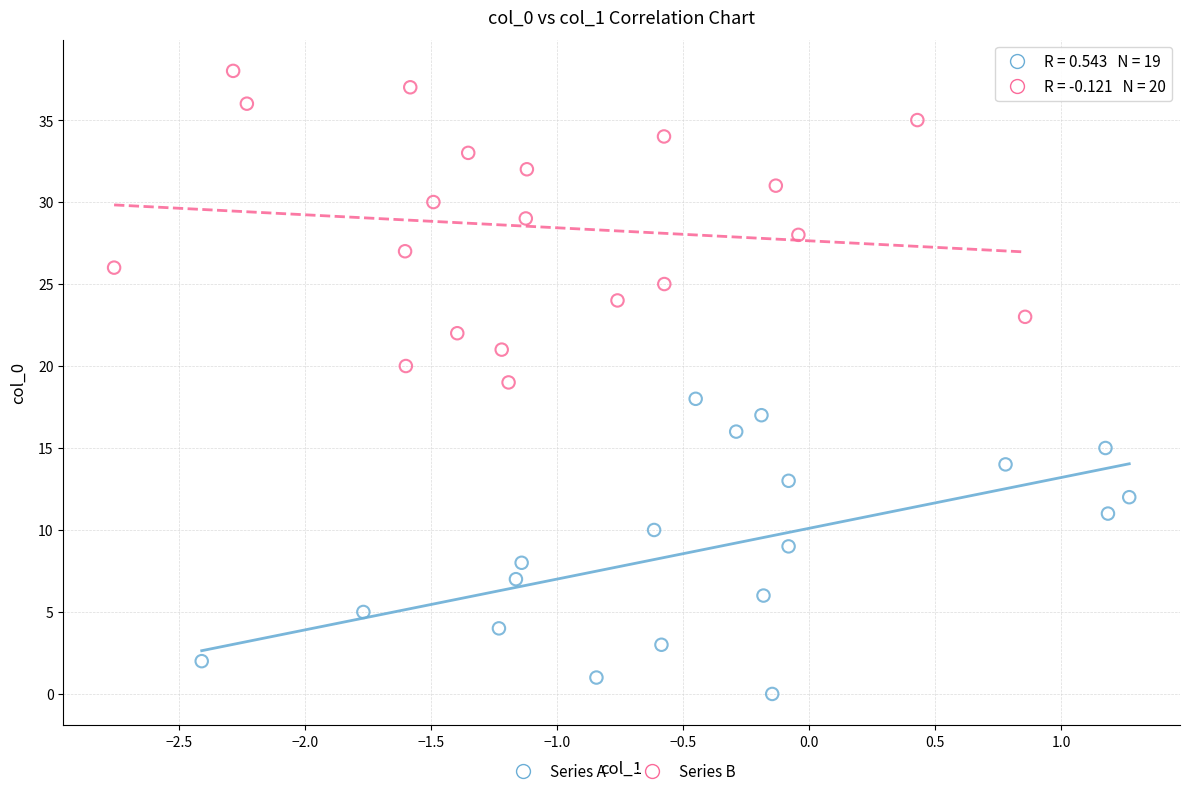

Which series contains the highest Y value?

Series B